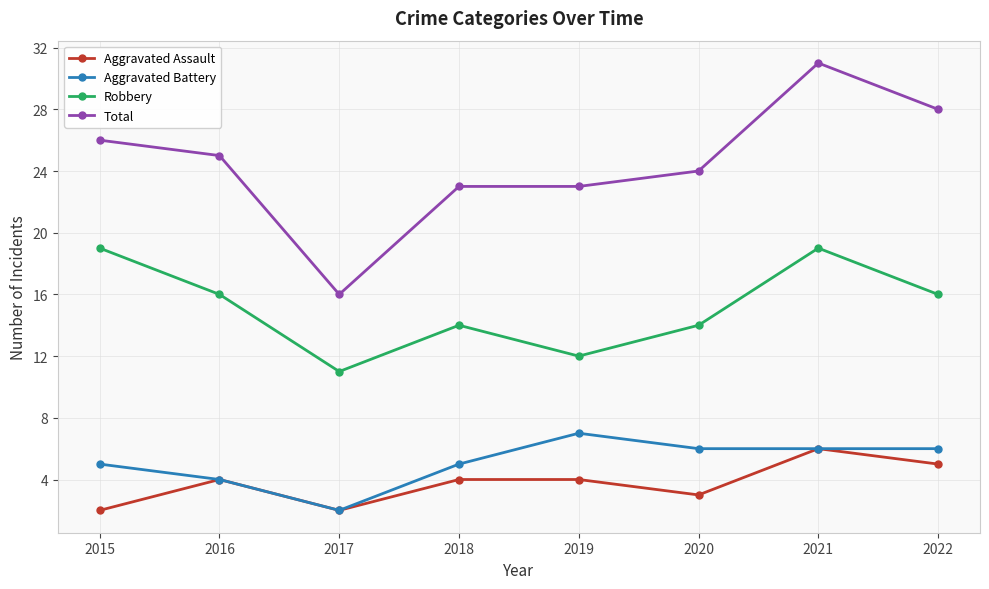

Which series changed the most between 2016 and 2017?

Total